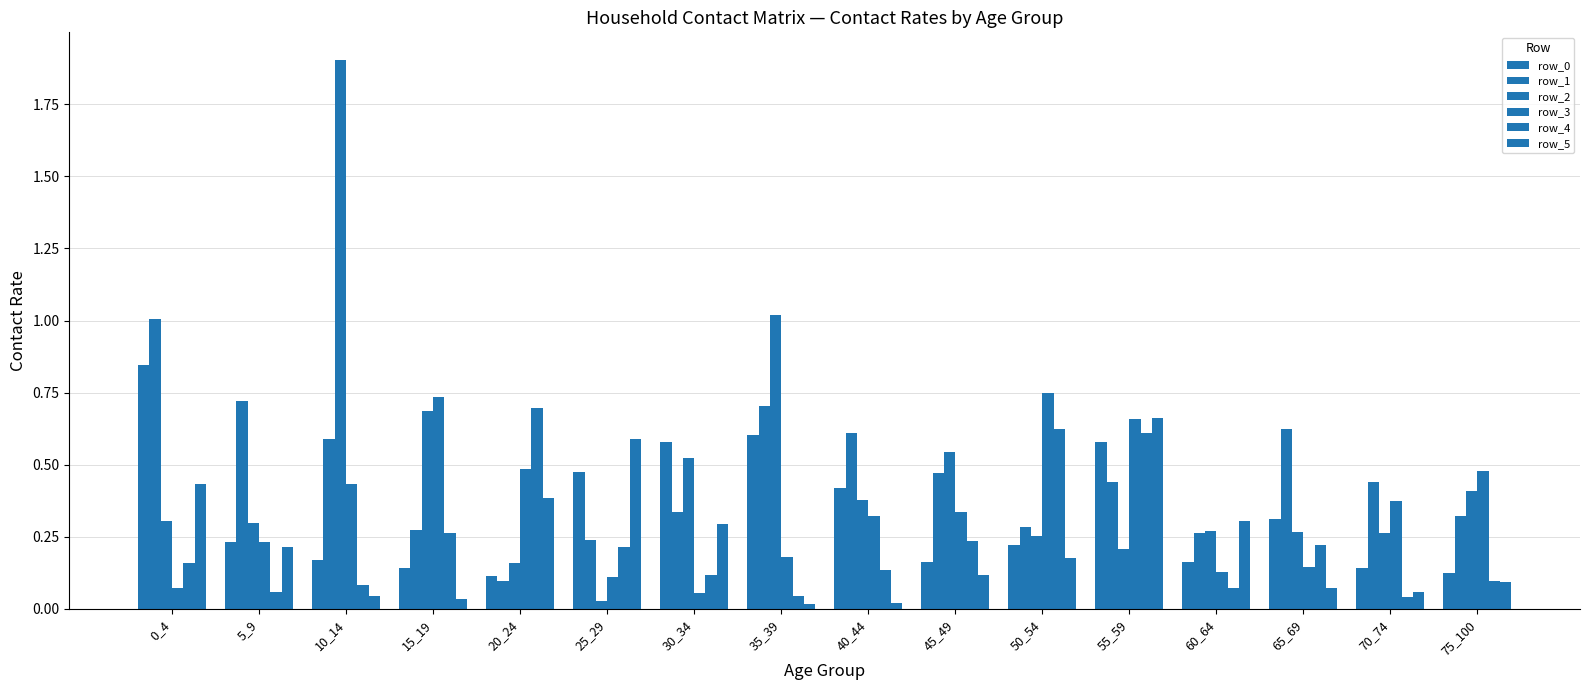

The row_2 series shows 0.2 at 45_49. True or false?

False